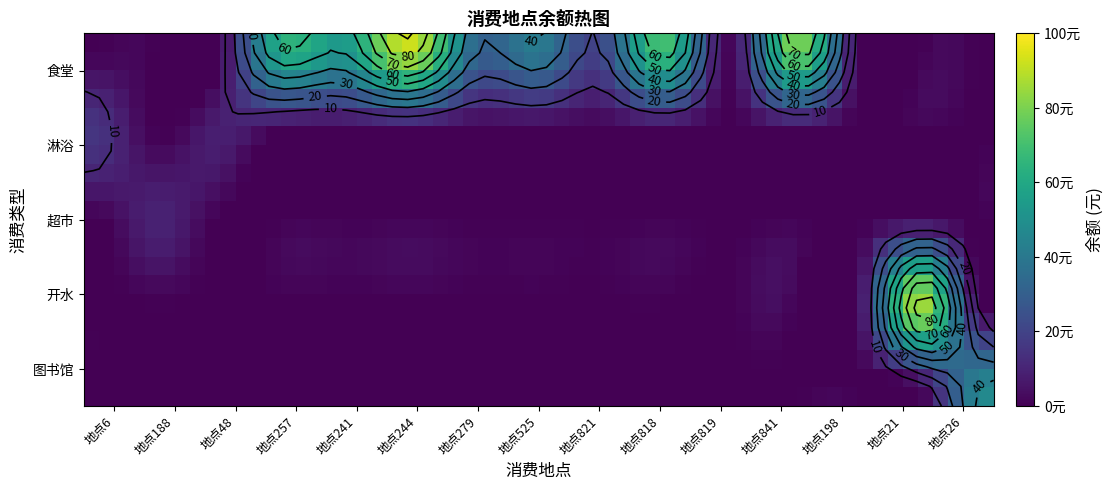

Where is 开水 nearest to the value 0?

地点6